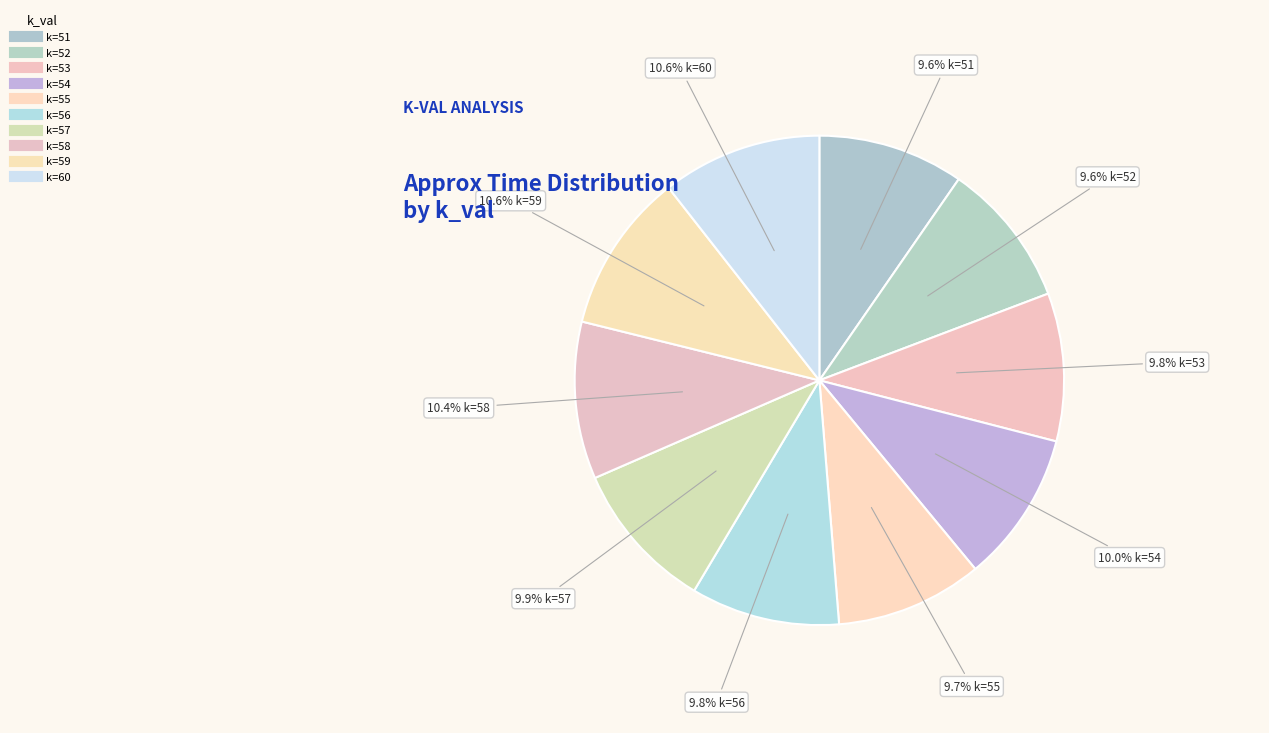

Is there a majority slice in this chart?

No